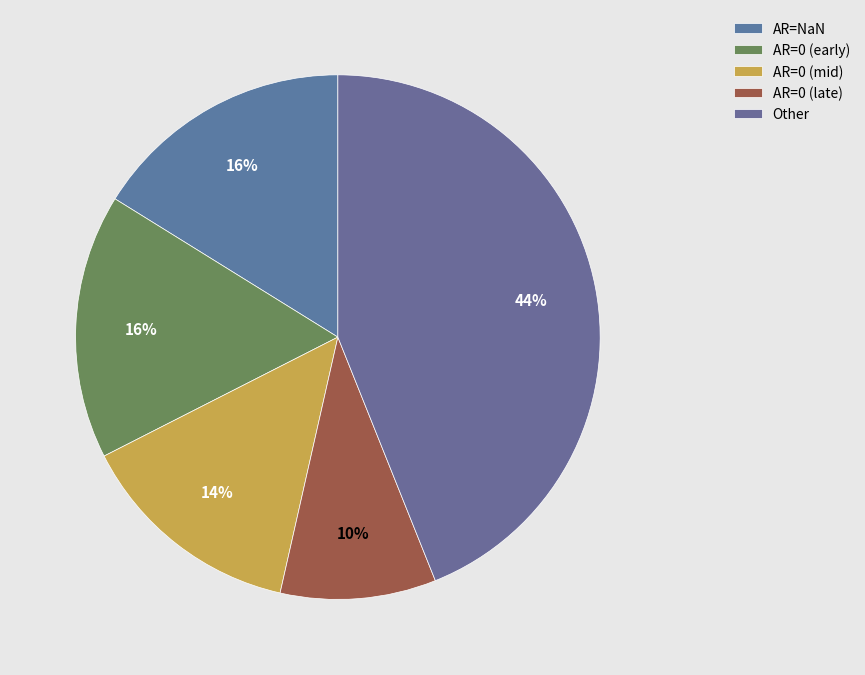

How many slices are in this pie chart?

5